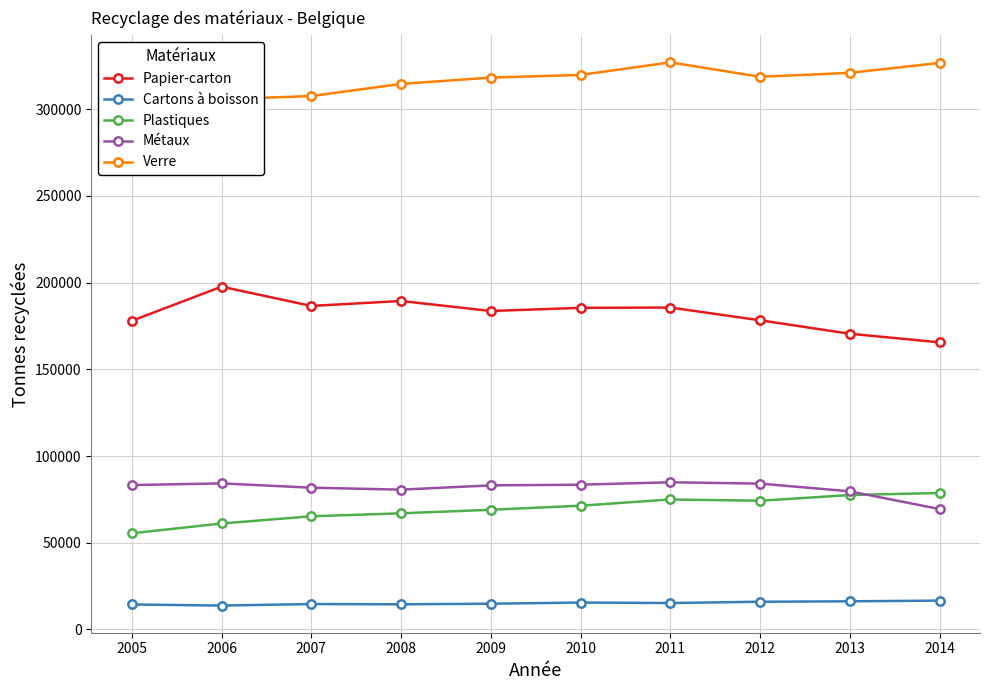

How many interior local valleys does the Verre series have?

1